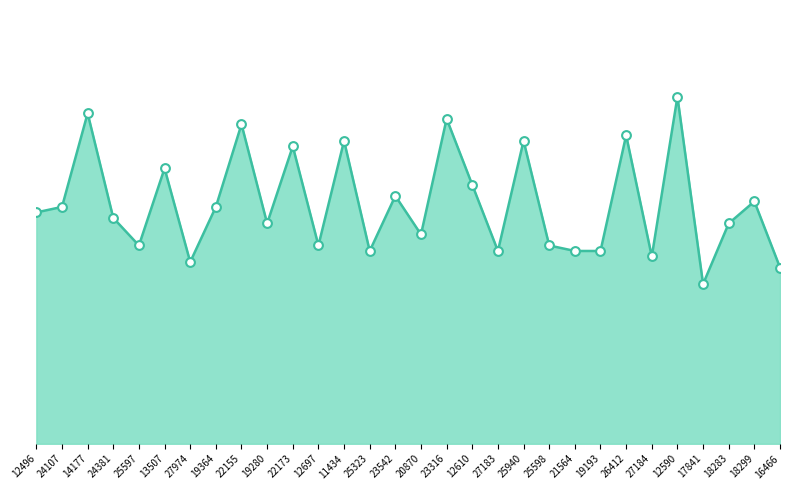

Between 22155 and 19364, which is larger?

22155